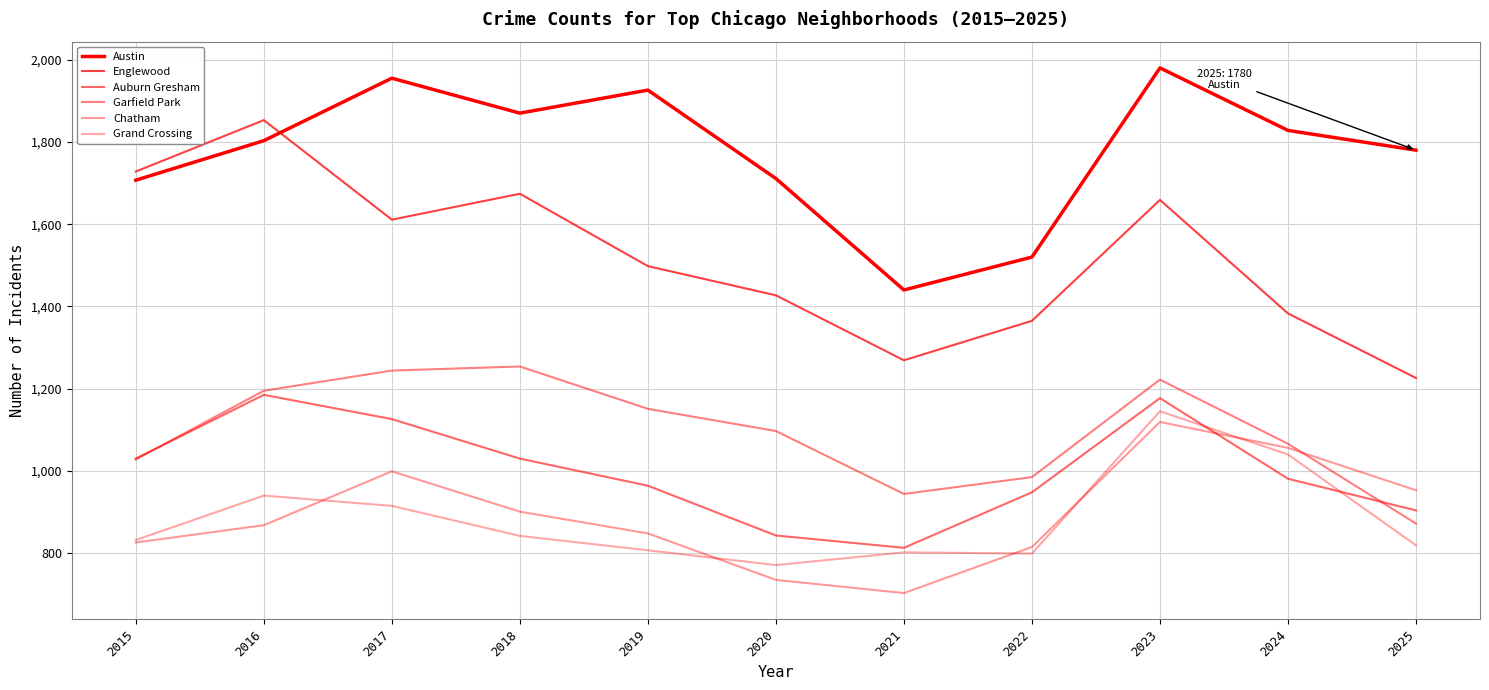

Which label corresponds to the largest value in the chart?

2023